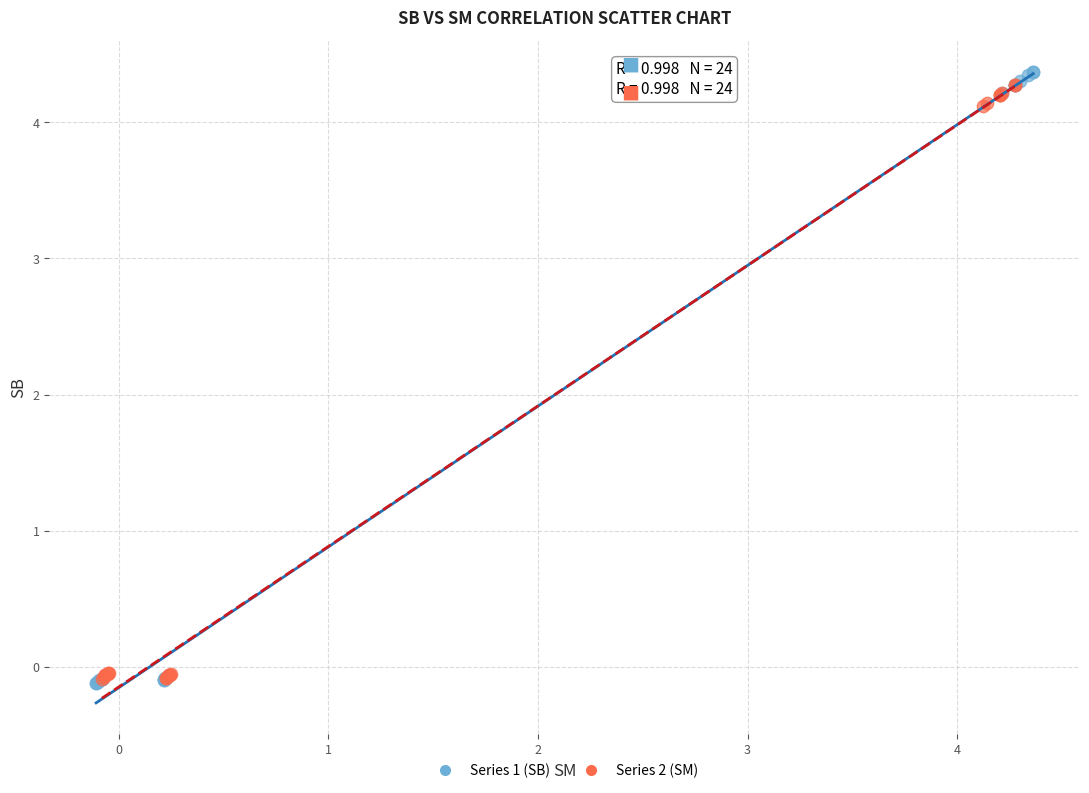

Which series has the largest Y range (max minus min)?

Series 1 (SB)